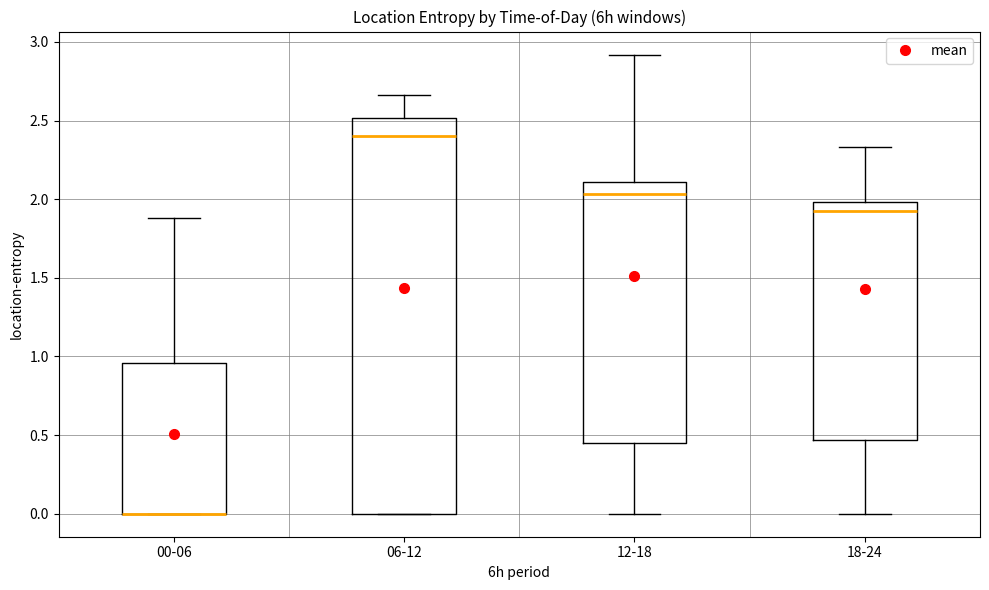

Which box is the tallest, from its lower edge to its upper edge?

06-12